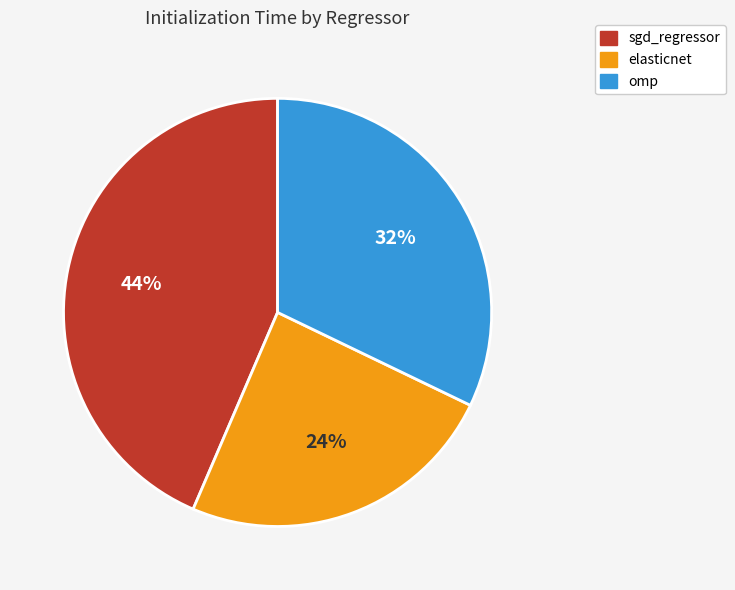

To the nearest percent, what is the combined percentage of omp and elasticnet?

56%